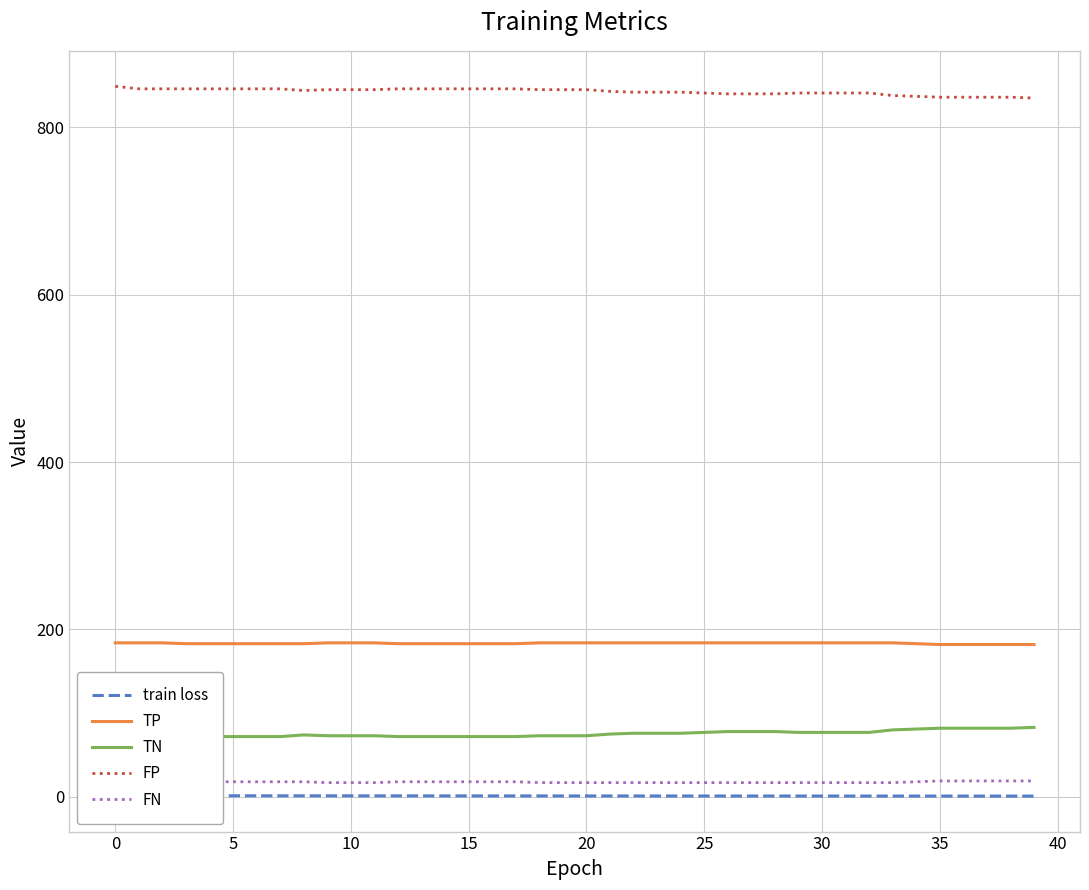

True or false: FP and TN cross at least once.

False